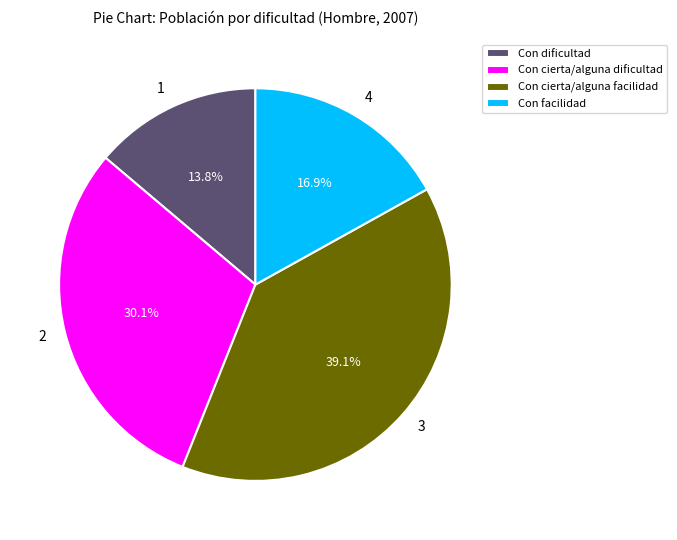

What percentage is the Con cierta/alguna facilidad slice, to the nearest percent?

39%